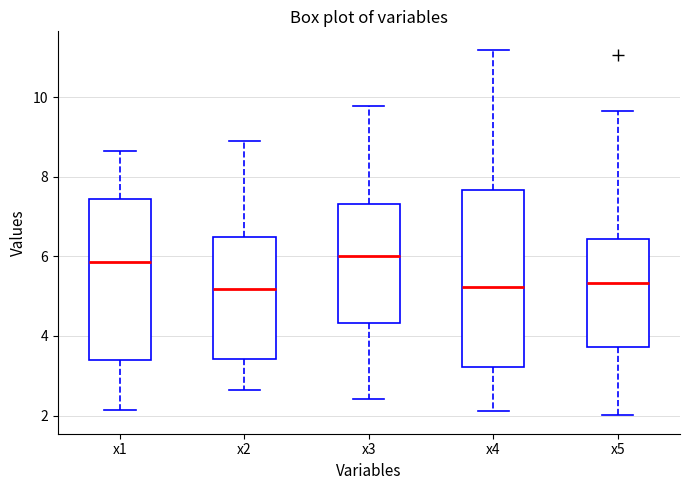

Comparing the boxes themselves (not the whiskers), which one is the tallest?

x4